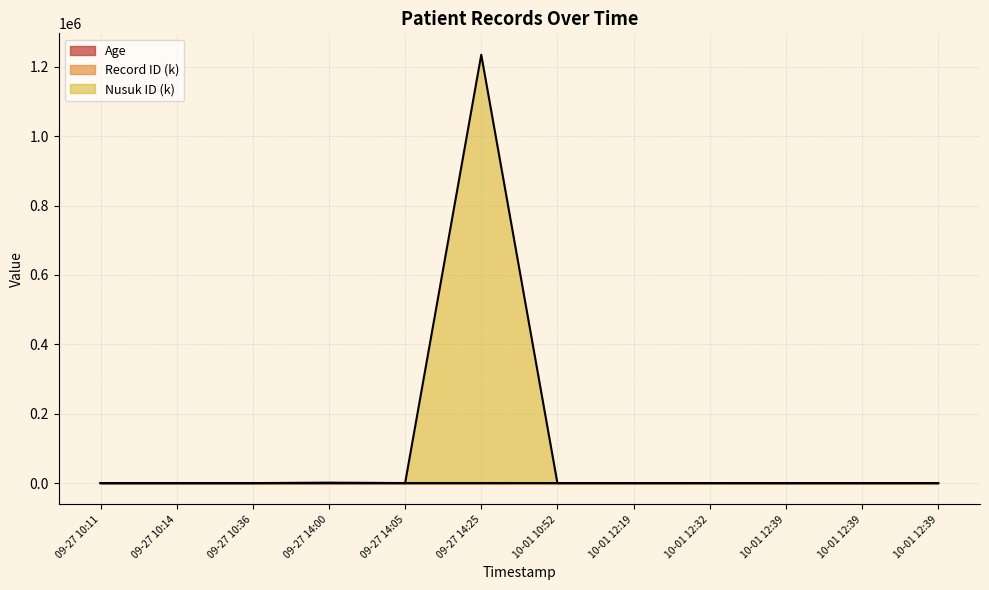

Does the chart display data point markers on the line(s)?

No